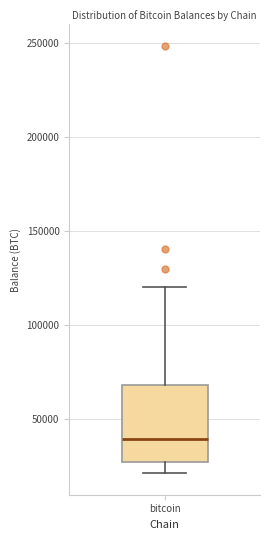

Read this box plot against the y-axis: the position of the median line, the range covered by the box, and the ends of both whiskers. The values are not printed on the chart, so give them approximately, as read against the axis.

median 40000, box 25000 to 70000, whiskers 20000 to 120000